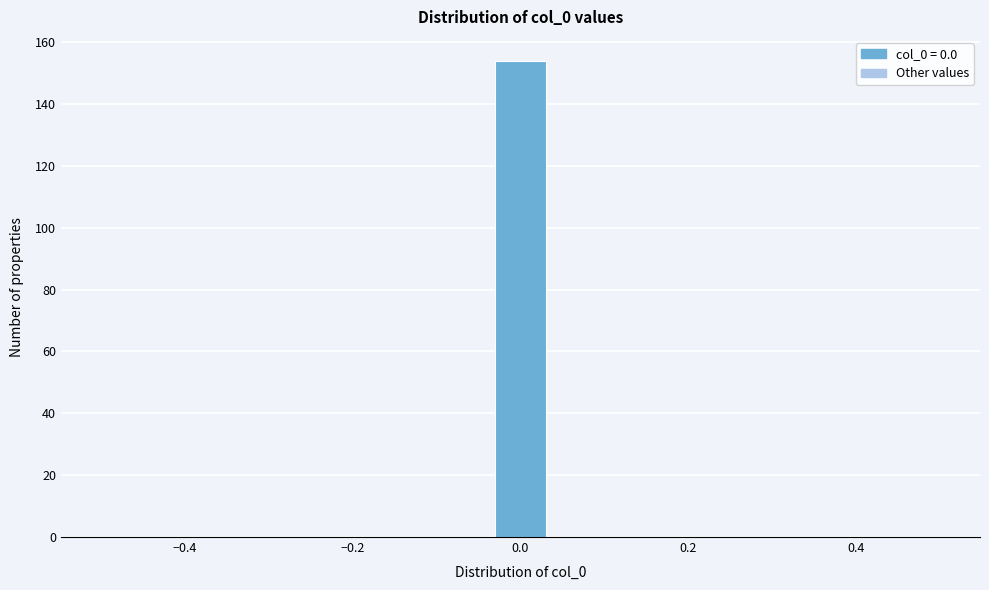

Read against the x-axis, roughly where is the centre of the tallest bar?

0.00